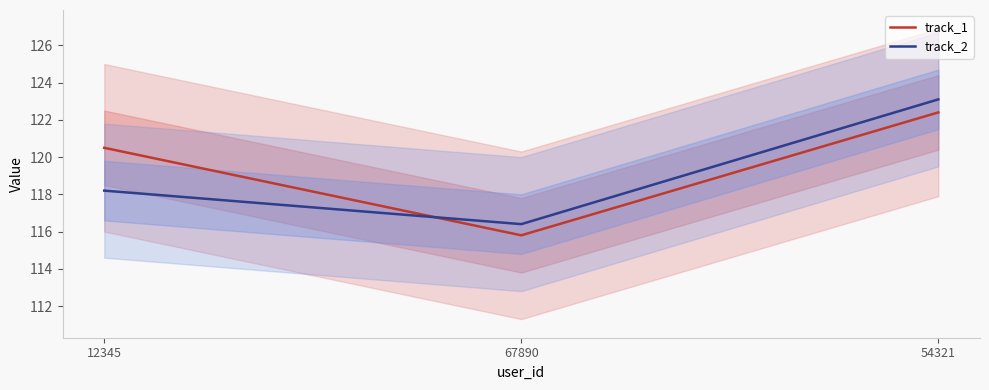

The track_1 series shows 158.3 at 67890. True or false?

False